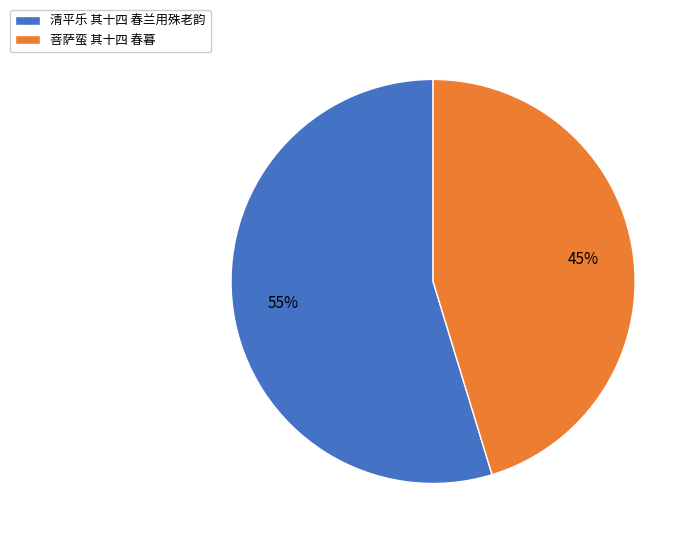

What percentage is the 清平乐 其十四 春兰用殊老韵 slice, to the nearest percent?

55%